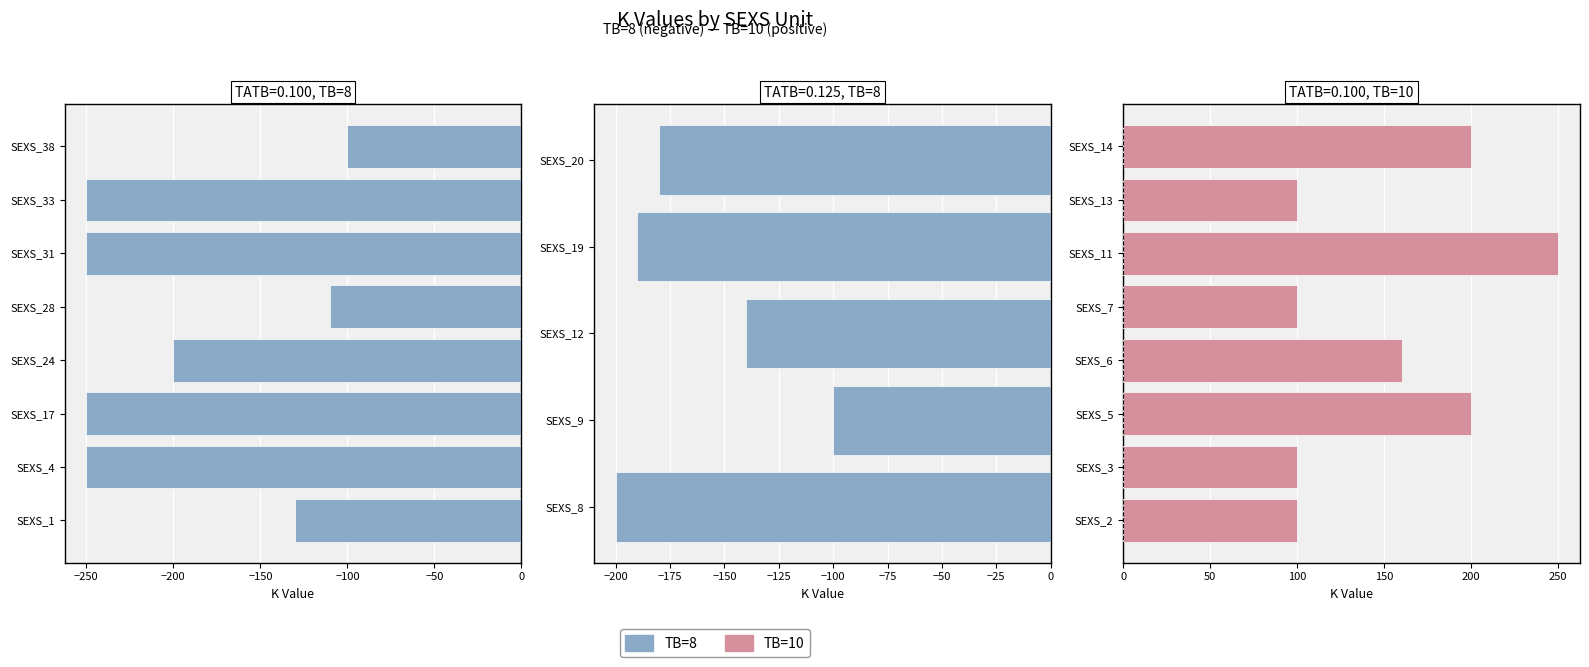

What is the sum of all TB=10 (pos) values?

1210.0